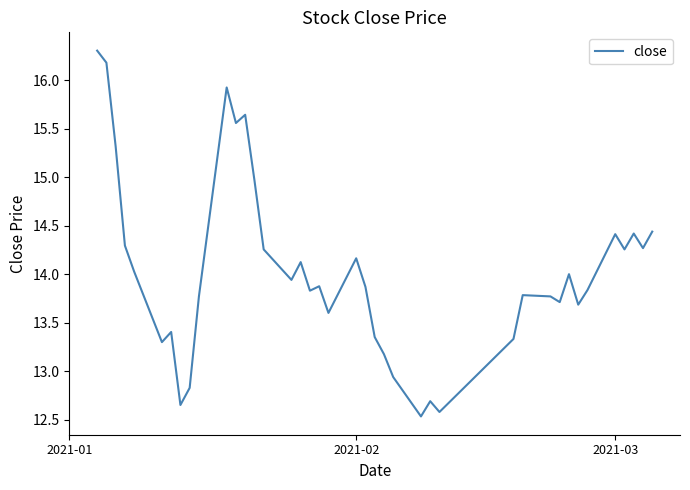

What is the smallest value displayed?

12.5